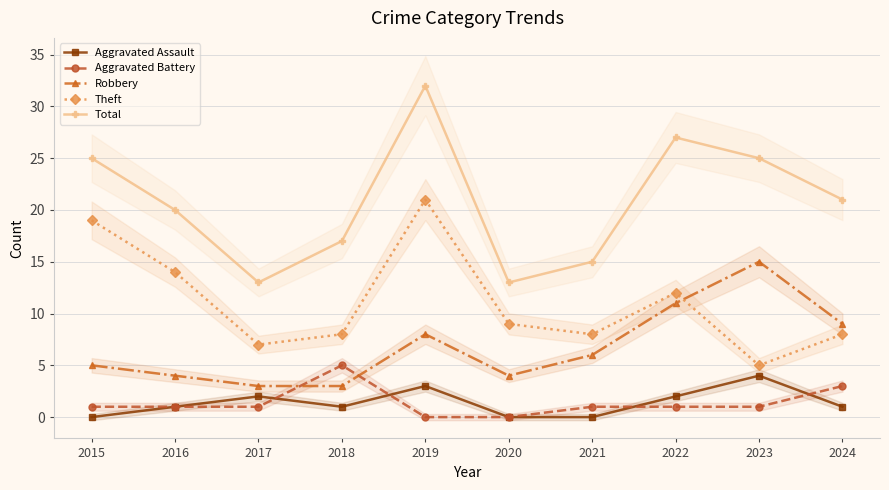

Reading right to left, list all the values displayed in this chart.

Aggravated Assault: 2024=1	2023=4	2022=2	2021=0	2020=0	2019=3	2018=1	2017=2	2016=1	2015=0
Aggravated Battery: 2024=3	2023=1	2022=1	2021=1	2020=0	2019=0	2018=5	2017=1	2016=1	2015=1
Robbery: 2024=9	2023=15	2022=11	2021=6	2020=4	2019=8	2018=3	2017=3	2016=4	2015=5
Theft: 2024=8	2023=5	2022=12	2021=8	2020=9	2019=21	2018=8	2017=7	2016=14	2015=19
Total: 2024=21	2023=25	2022=27	2021=15	2020=13	2019=32	2018=17	2017=13	2016=20	2015=25